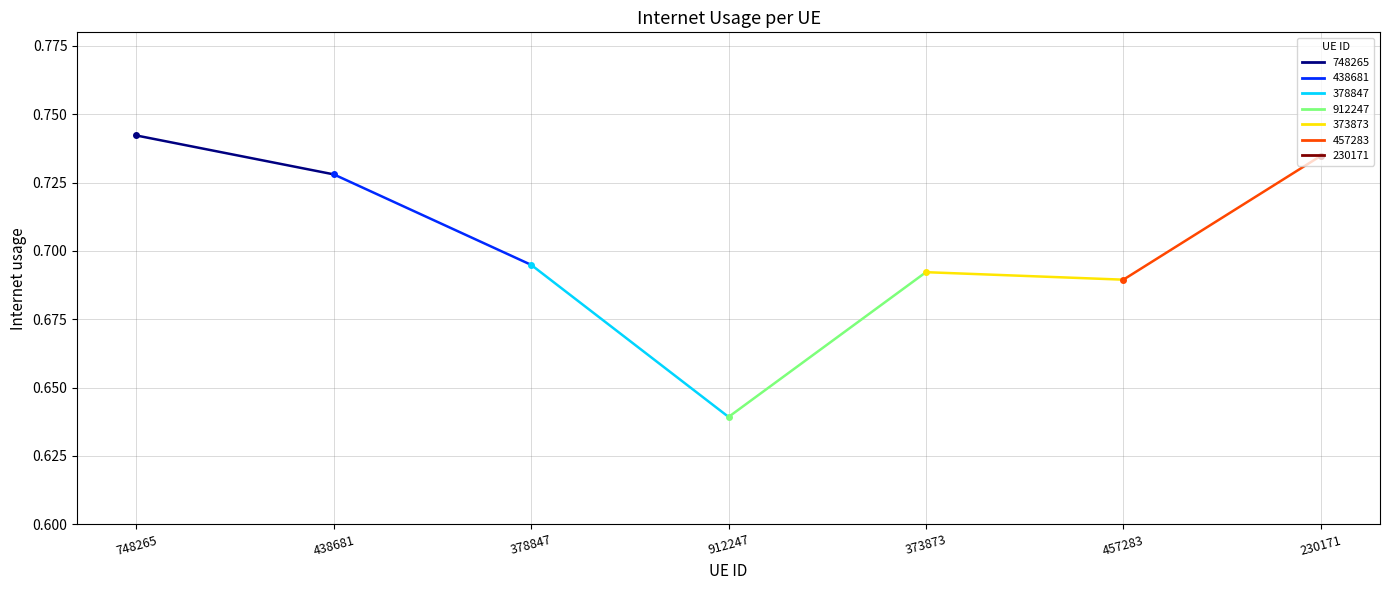

What is the value of the 2nd point from the left?

0.7